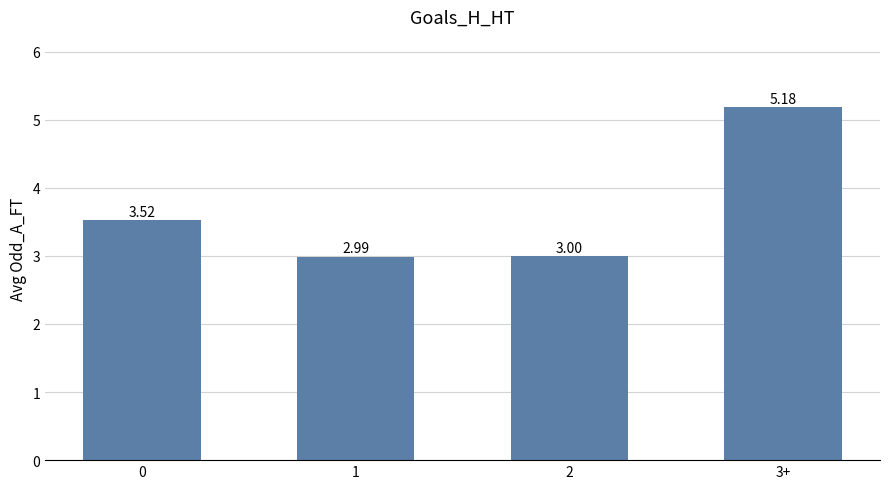

List the labels in order of value, largest first.

3+, 0, 2, 1